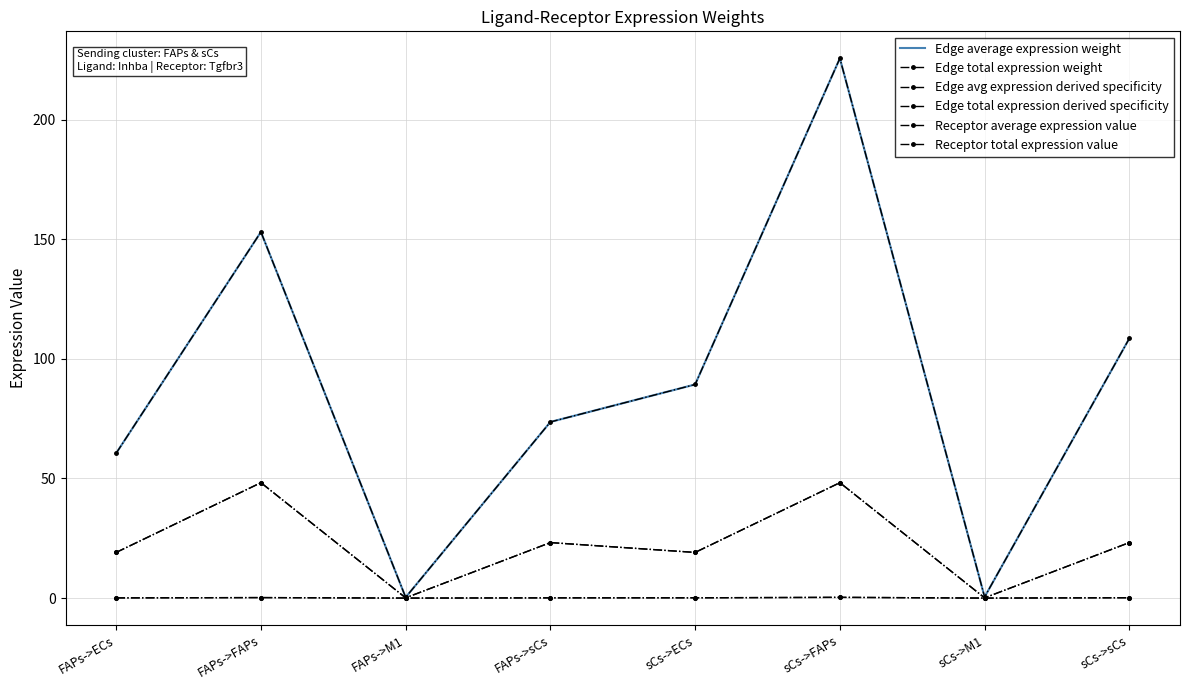

True or false: Edge total expression weight and Edge avg expression derived specificity intersect in this chart.

False